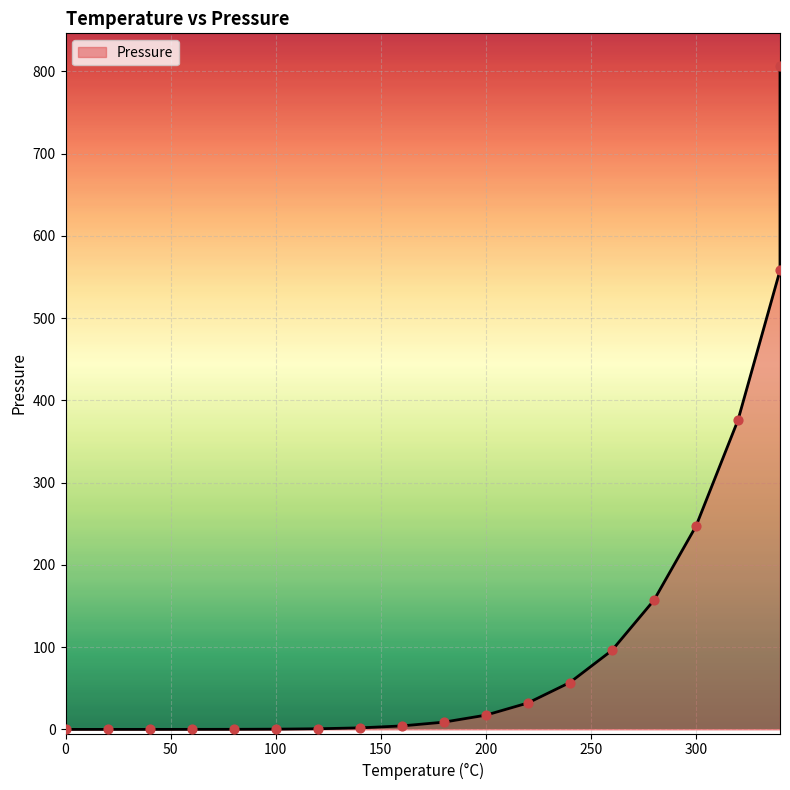

What is the change in value from 20 to 320?

+376.0